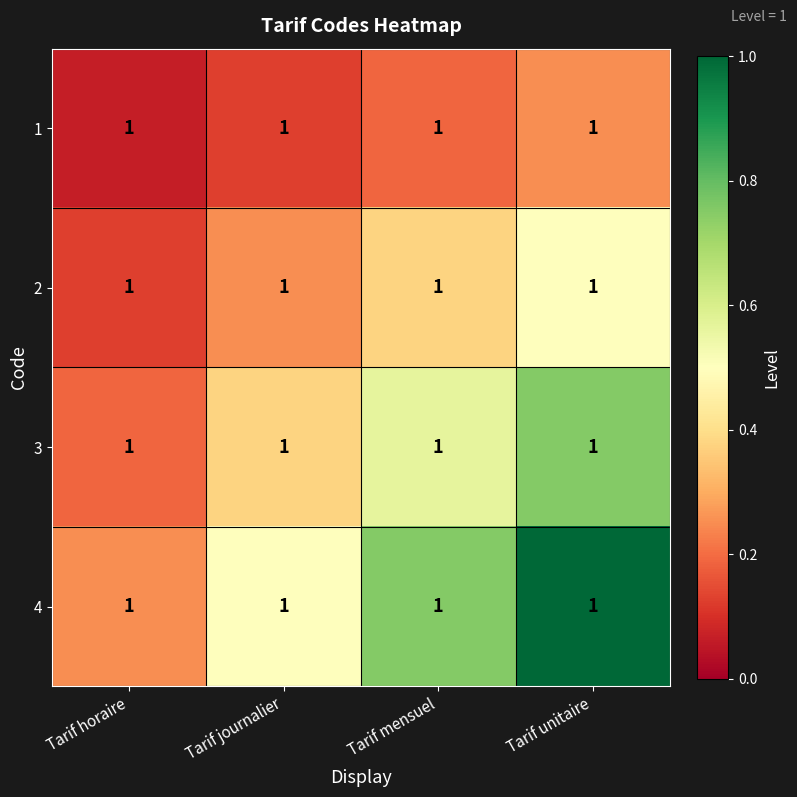

What is the difference between the 4 values at Tarif horaire and Tarif journalier?

0.2